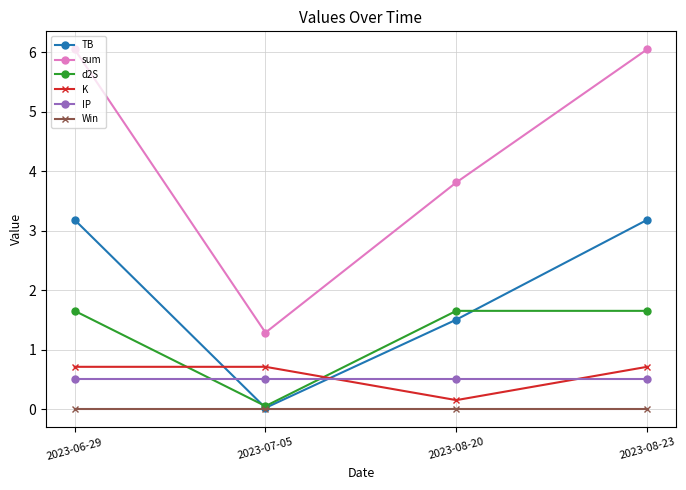

What is the value of the K point at the 3rd from the left?

0.2